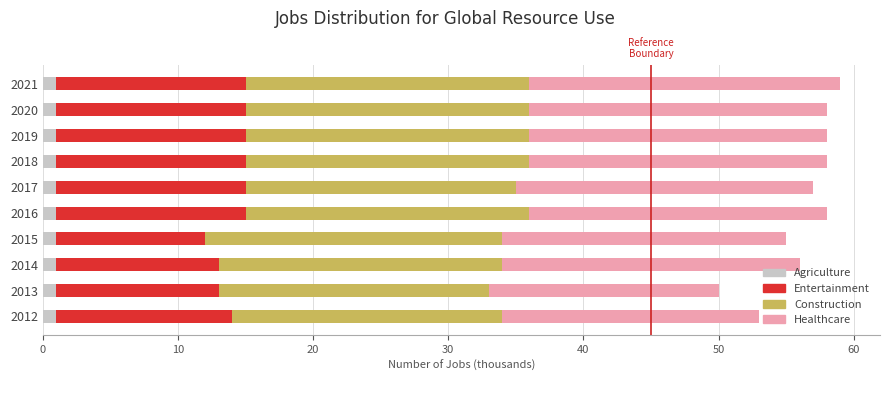

Is it true that JobsAgriculture equals 0.7 at 40?

False